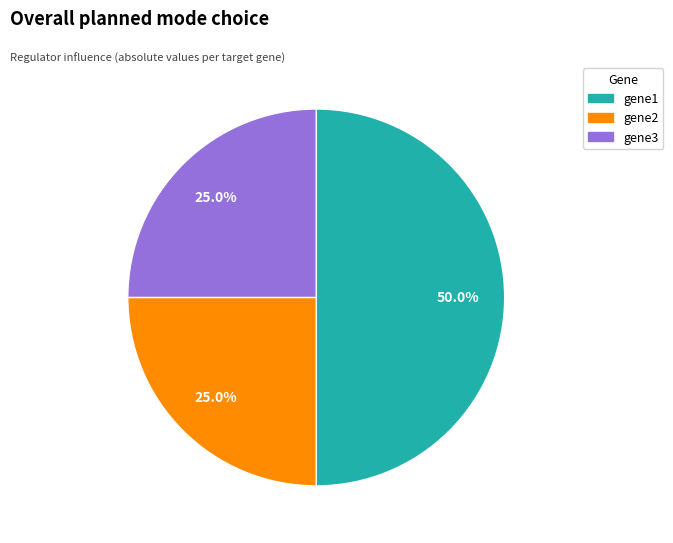

To the nearest percent, what portion does gene3 represent?

25%